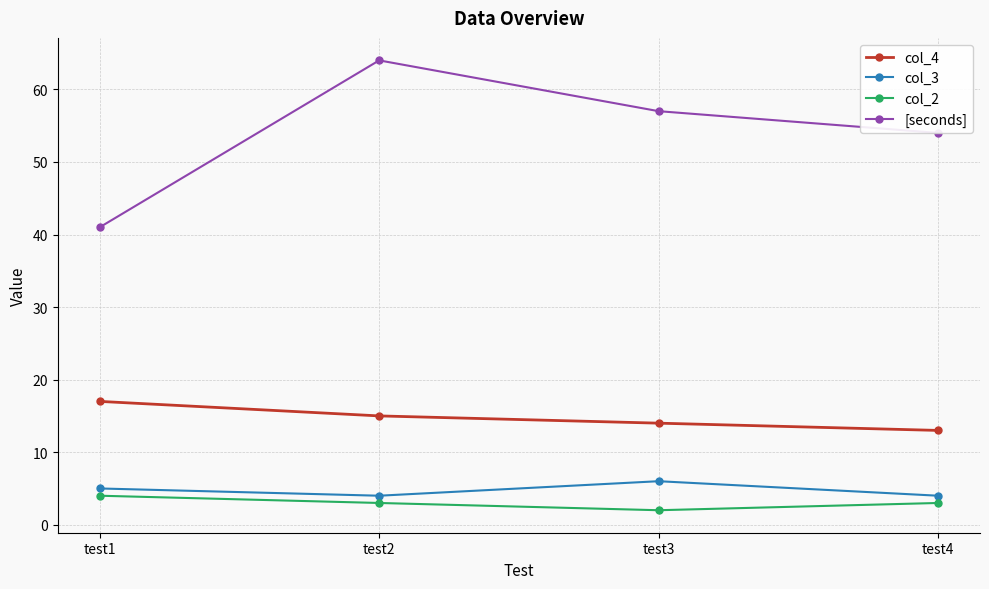

How many lines are shown in the chart?

4